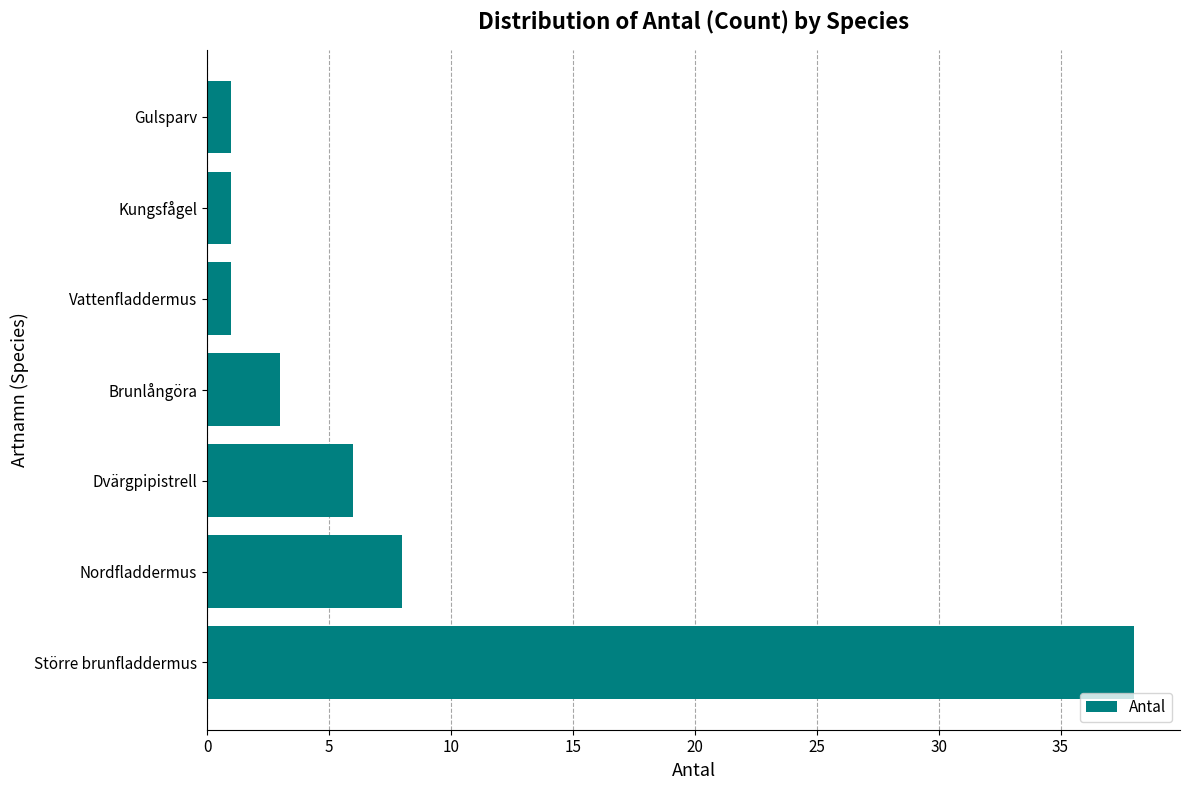

Reading bottom to top, extract all data points from this chart.

38	8	6	3	1	1	1